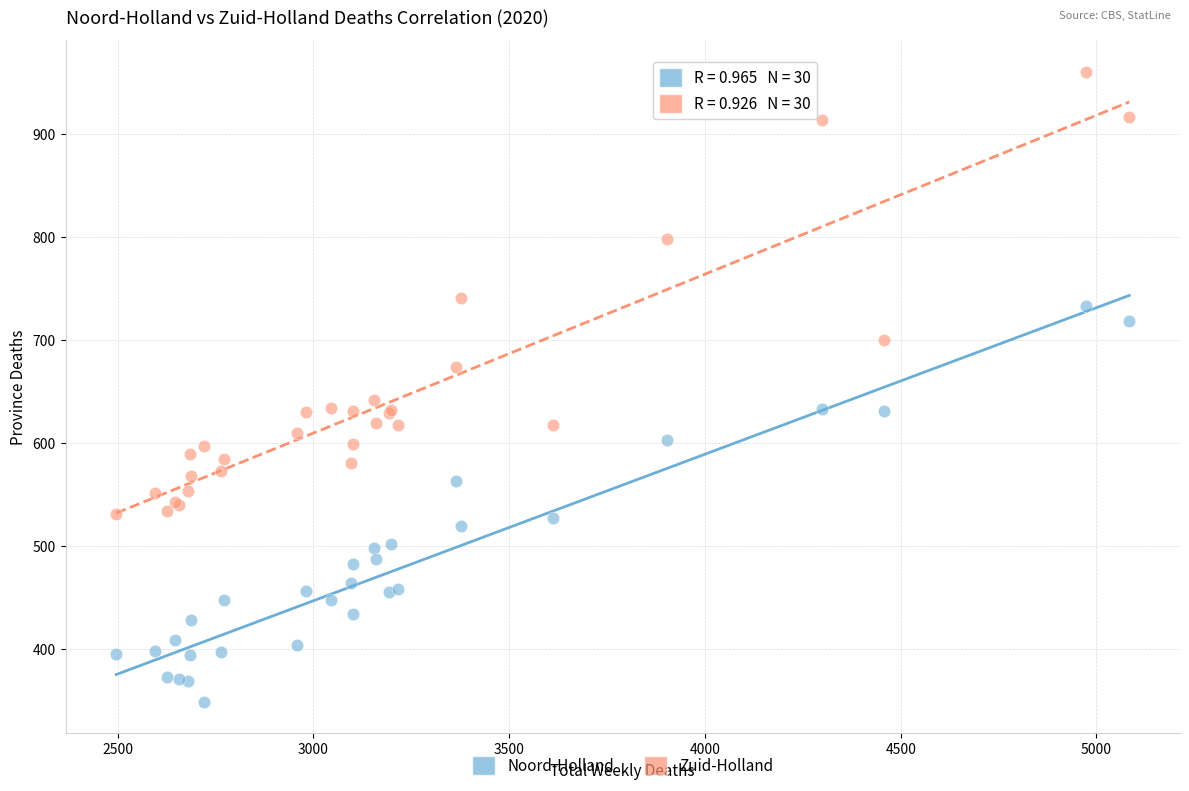

Across all series, what Y value is closest to 654?

642